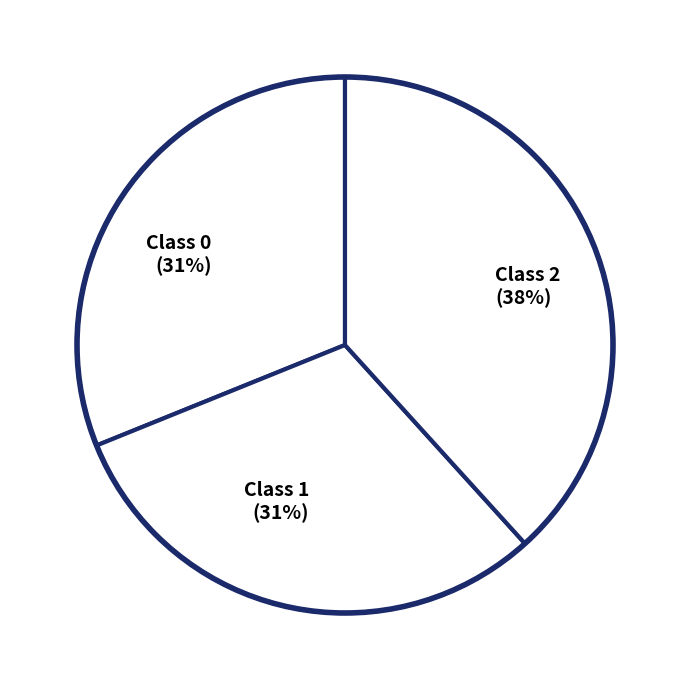

The Class 1 (31%) slice represents 31% of the pie. True or false?

True